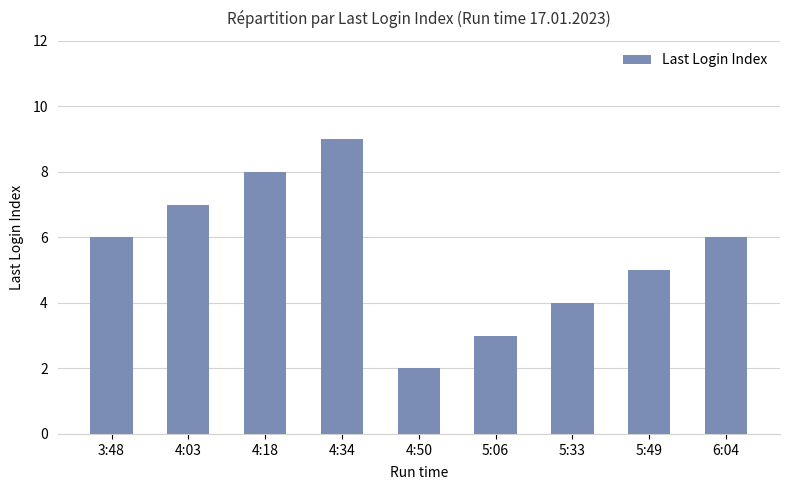

What is the change in value from 5:06 to 5:33?

+1